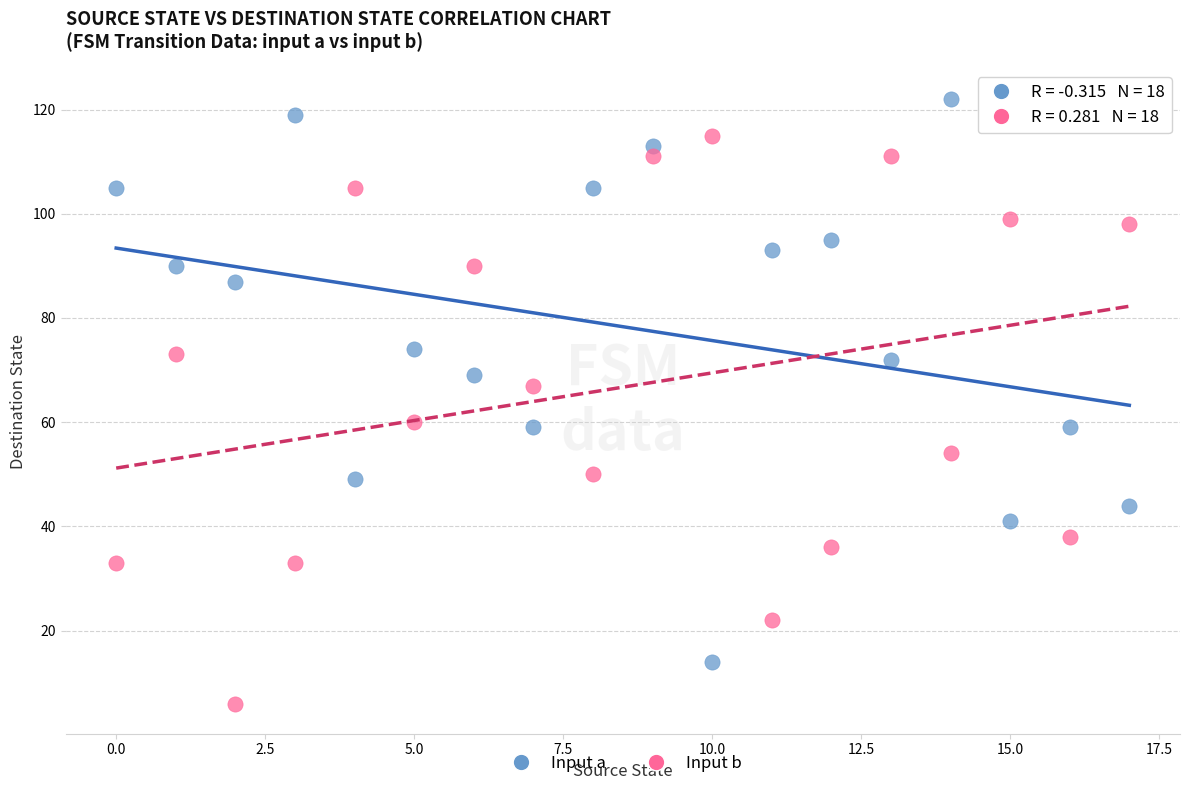

Across all data points, what is the range of Y values (max minus min)?

116